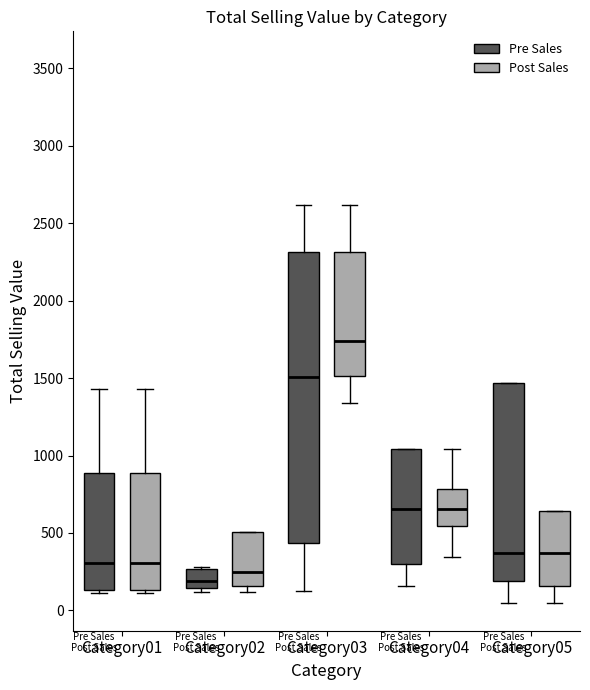

Reading left to right, read every box against the y-axis: the position of its median line, the range the box covers, and the ends of its whiskers. The values are not printed on the chart, so give them approximately, as read against the axis.

Category01 (Pre Sales): median 300, box 150 to 900, whiskers 100 to 1450
Category01 (Post Sales): median 300, box 150 to 900, whiskers 100 to 1450
Category02 (Pre Sales): median 200, box 150 to 250, whiskers 100 to 300
Category02 (Post Sales): median 250, box 150 to 500, whiskers 100 to 500
Category03 (Pre Sales): median 1500, box 450 to 2300, whiskers 100 to 2600
Category03 (Post Sales): median 1750, box 1500 to 2300, whiskers 1350 to 2600
Category04 (Pre Sales): median 650, box 300 to 1050, whiskers 150 to 1050
Category04 (Post Sales): median 650, box 550 to 800, whiskers 350 to 1050
Category05 (Pre Sales): median 350, box 200 to 1450, whiskers 50 to 1450
Category05 (Post Sales): median 350, box 150 to 650, whiskers 50 to 650